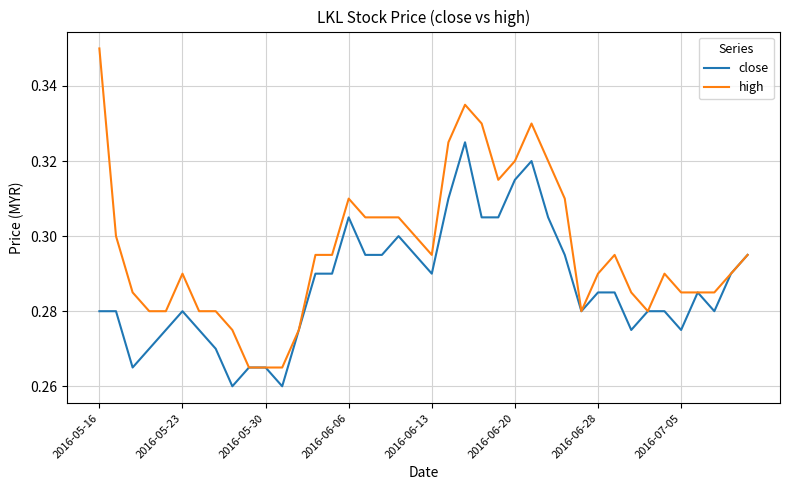

Rank the series by their average value, from lowest to highest.

close, high